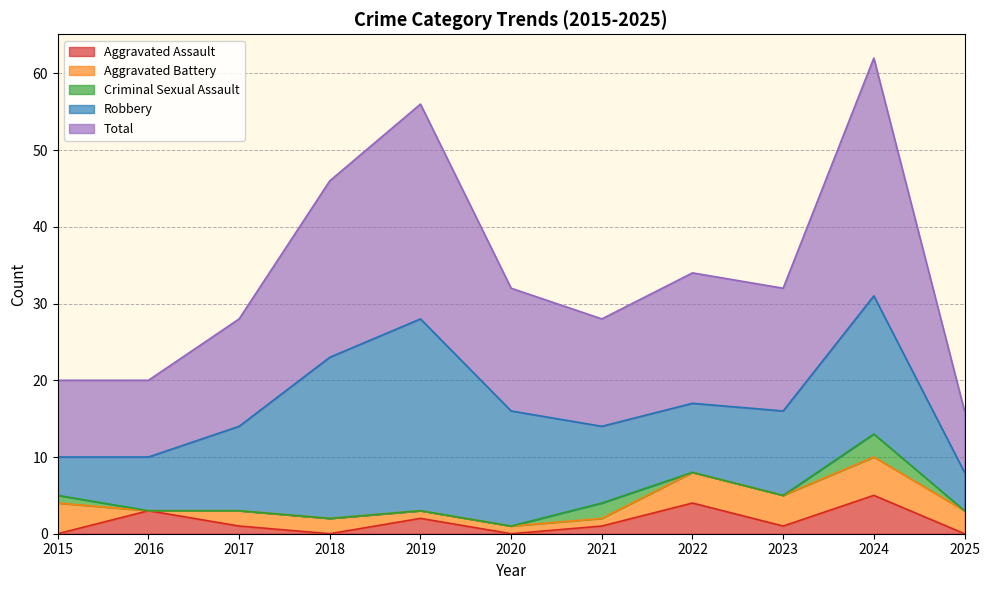

What is the sum of all Total values?

187